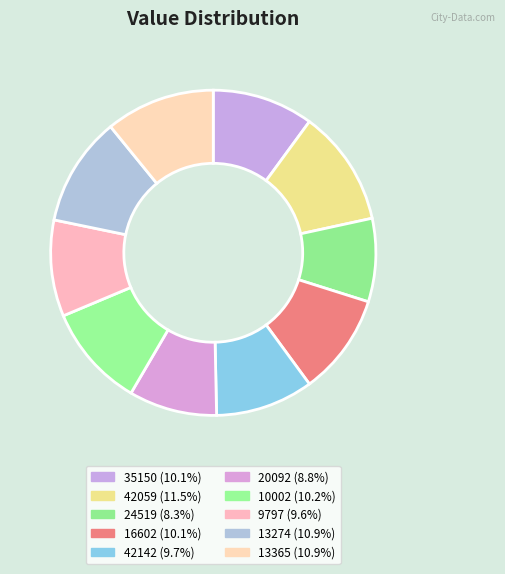

How many slices are in this pie chart?

10